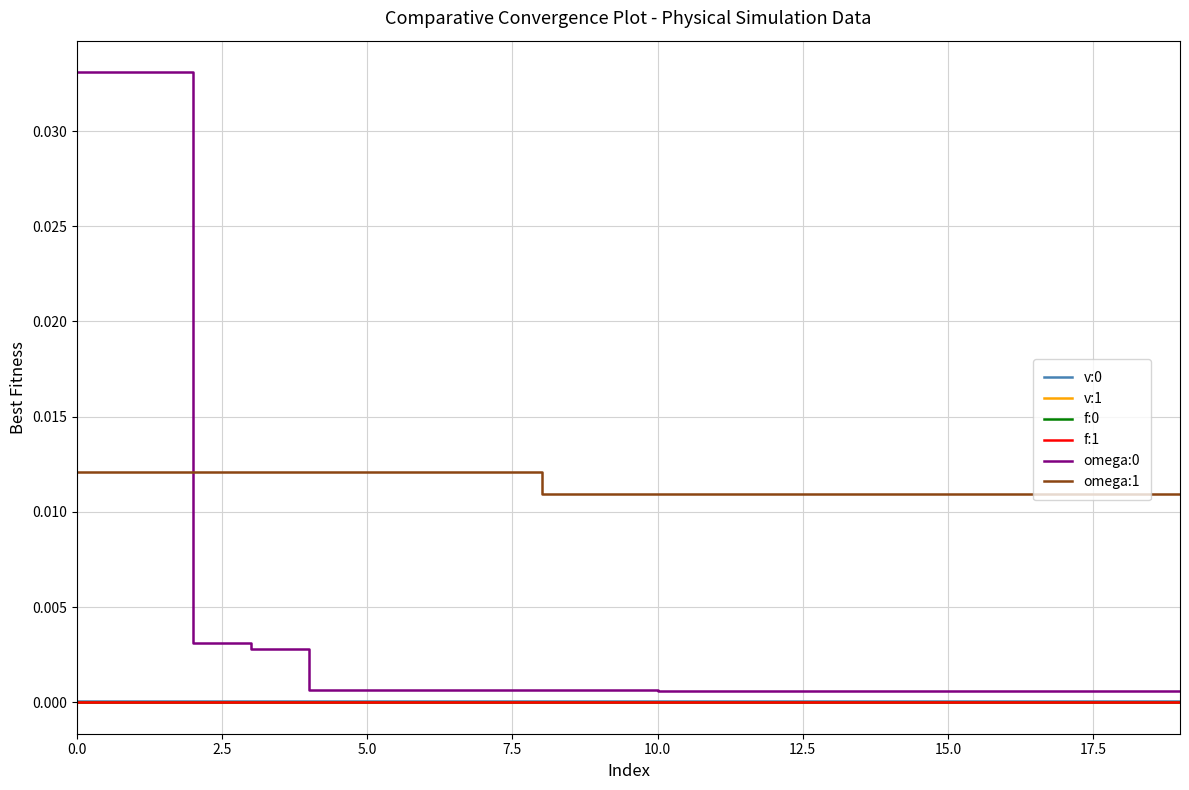

Which series has the largest total across all categories?

omega:1